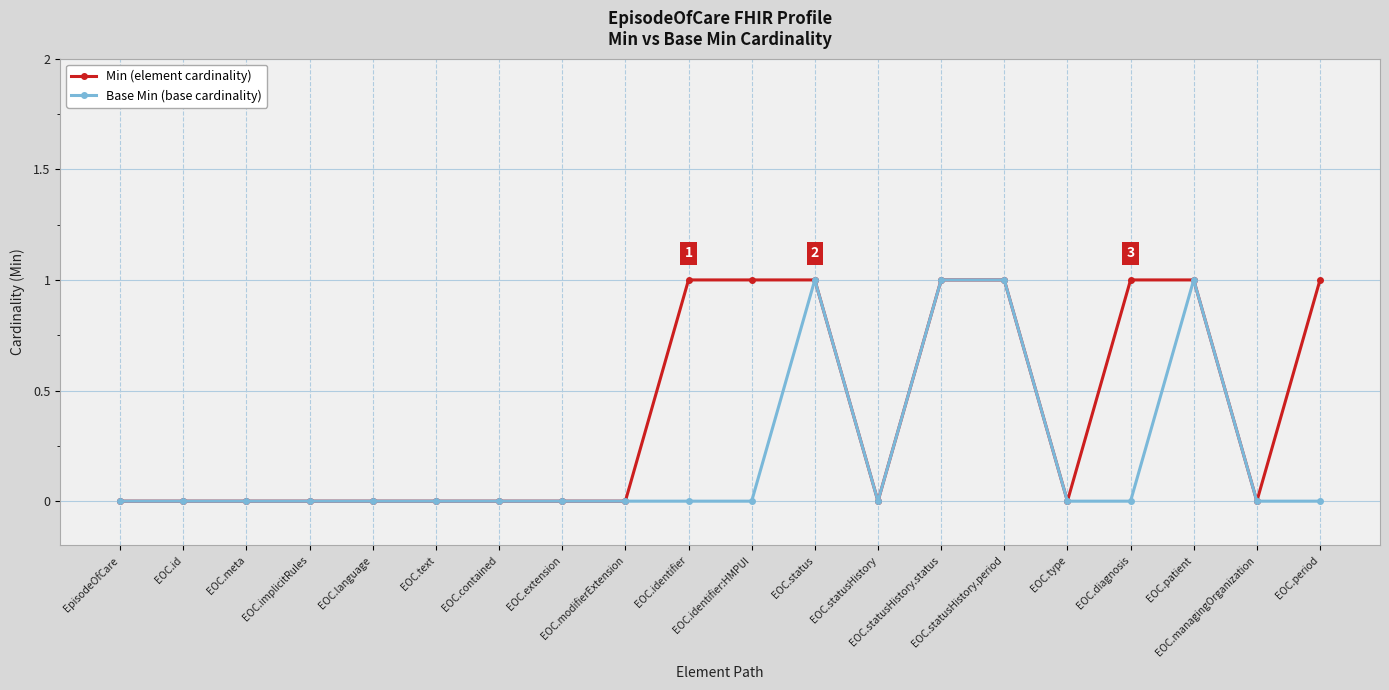

Which series has the largest total across all categories?

Min (element cardinality)